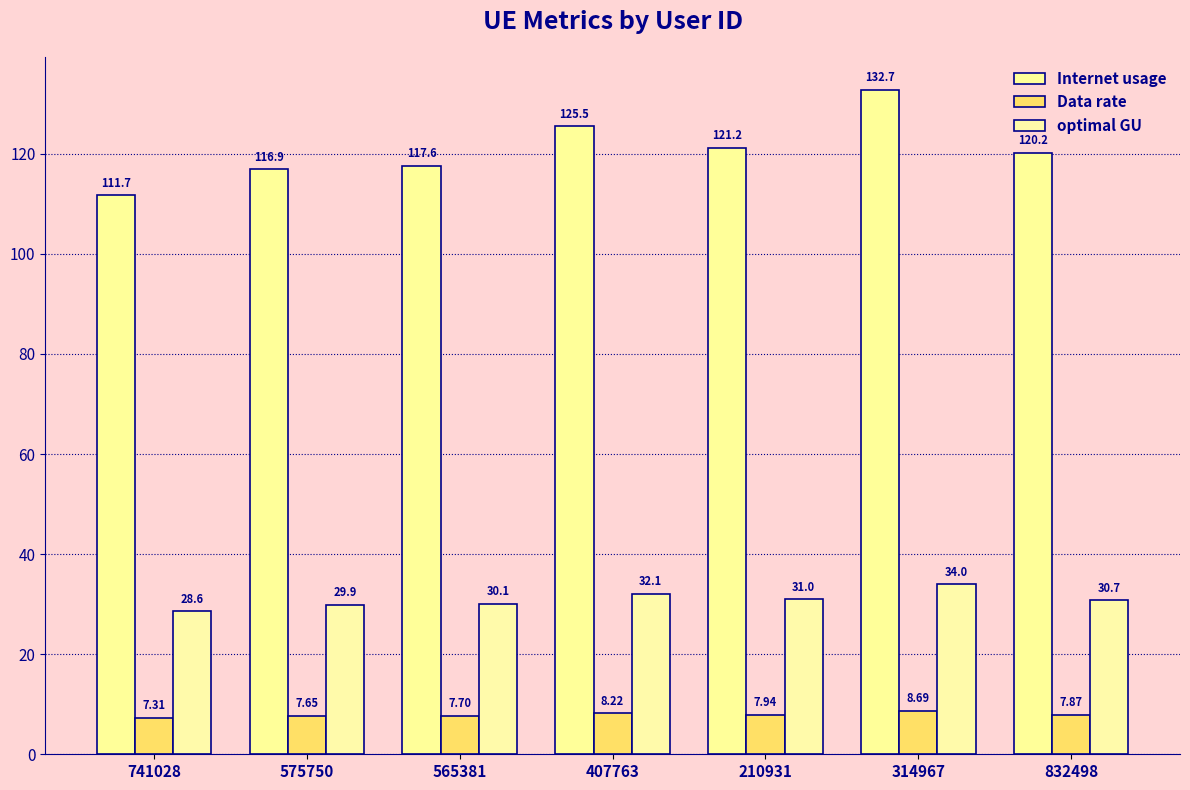

The value of optimal GU at 832498 is 30.7. True or false?

True